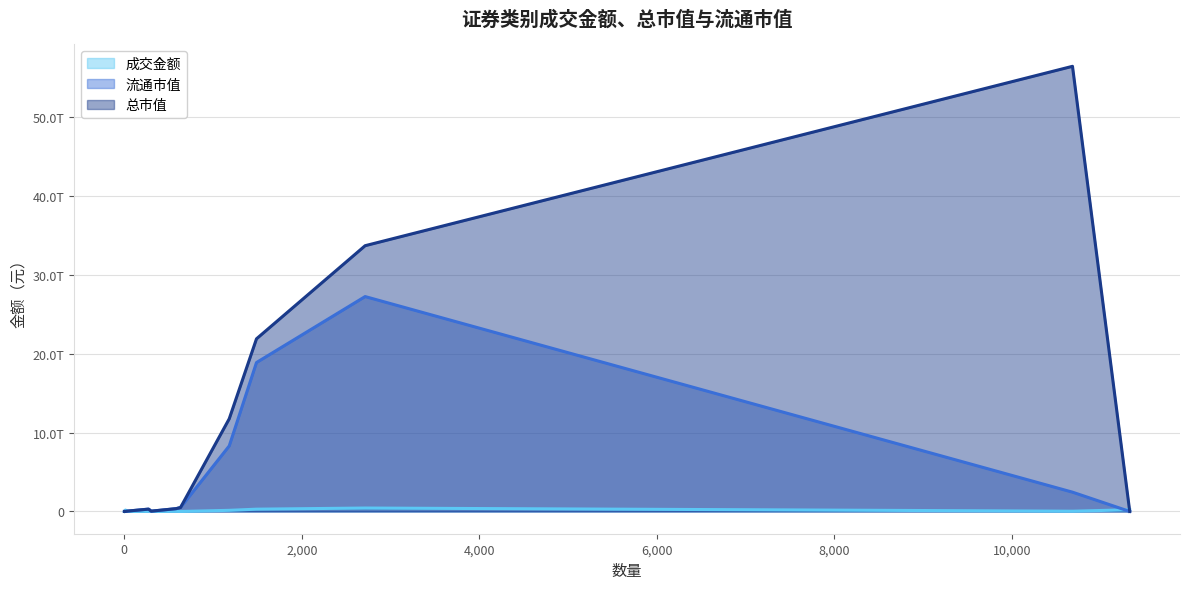

Is the value of 总市值 at LOF greater than the value of 流通市值 at 债券现券?

No